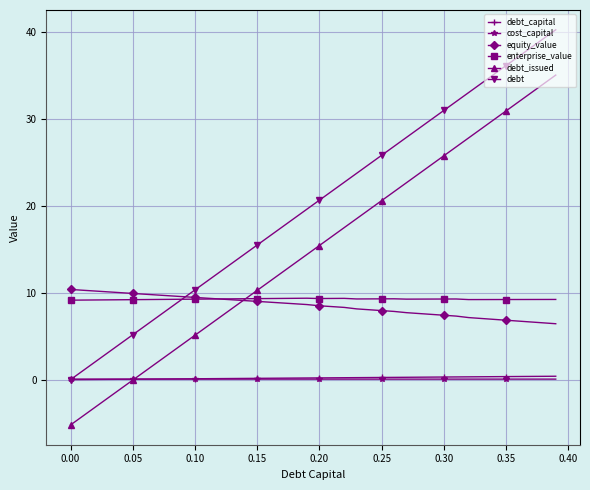

Which series has the largest range (max minus min)?

debt_issued